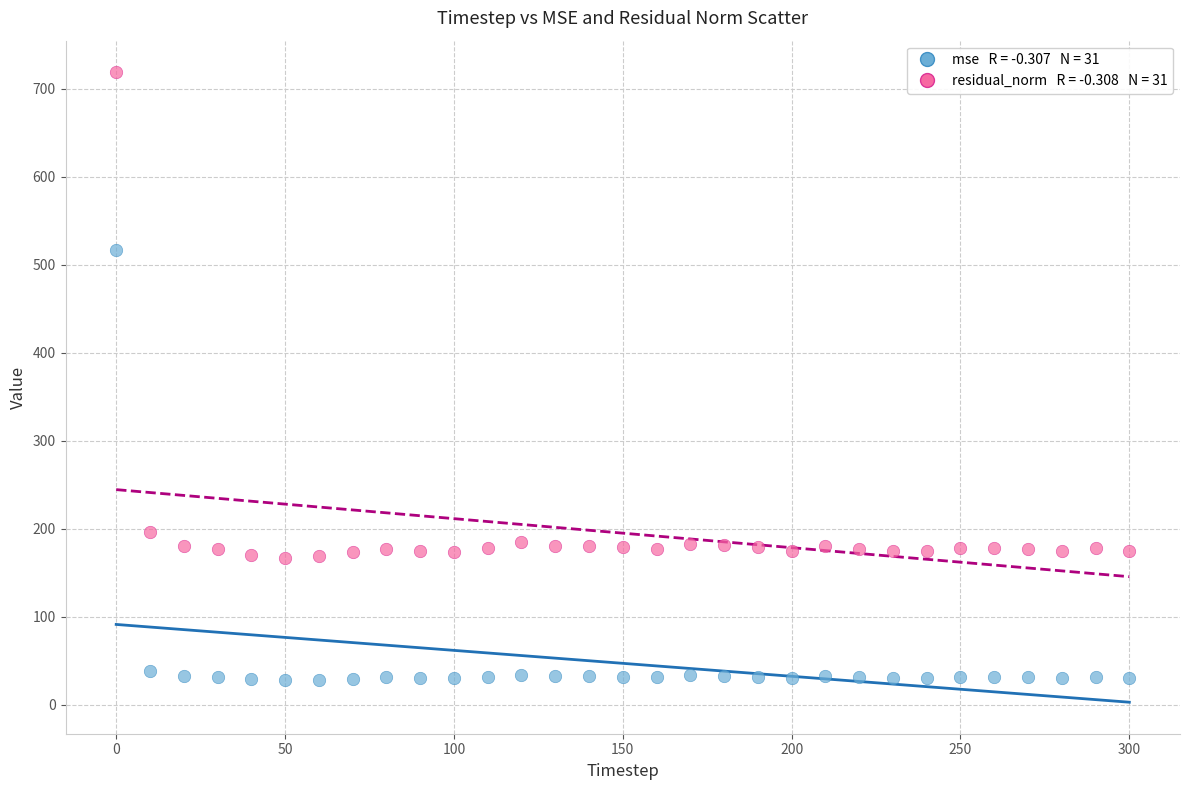

Across all series, what Y value is closest to 373?

516.6